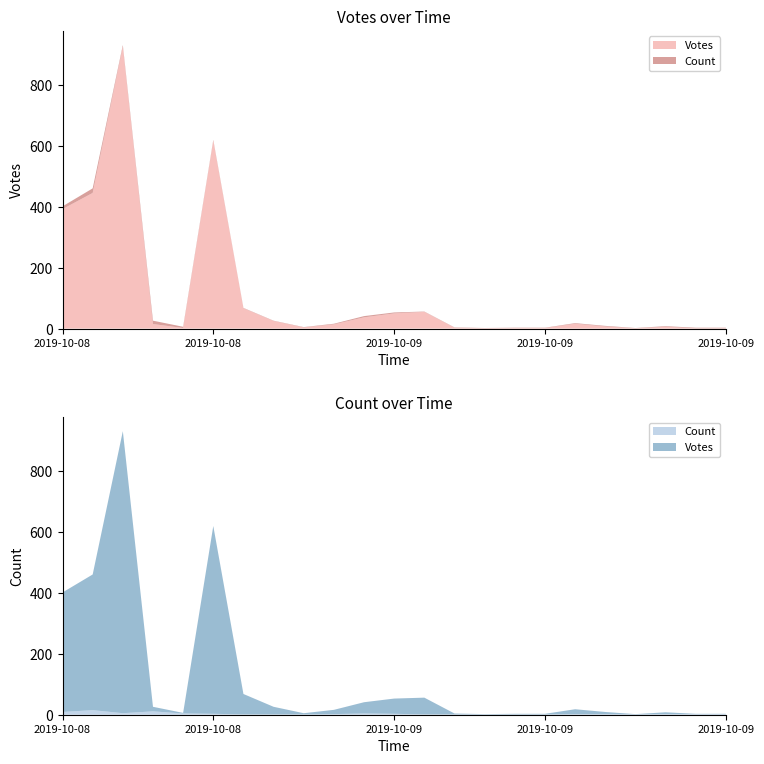

Reading left to right, what are all the values shown in this chart?

Votes: 392	445	925	15	2	616	67	25	4	14	37	50	55	3	1	2	2	16	7	1	6	1	1
Count: 9	15	5	11	4	3	1	1	1	2	4	3	1	1	1	1	1	2	2	1	2	2	2